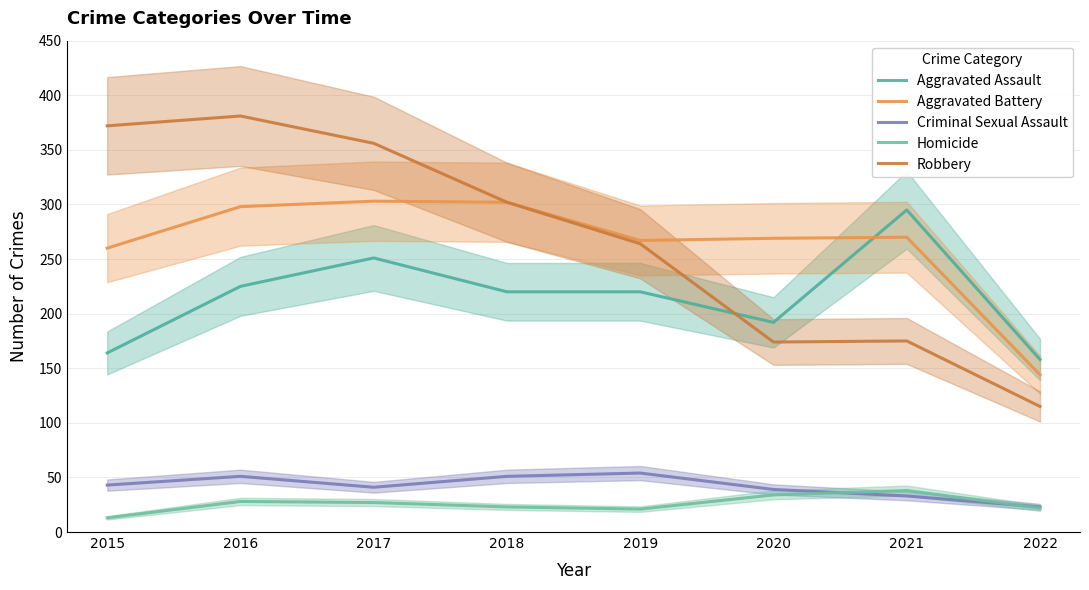

True or false: Aggravated Assault has a value of 295 at 2021.

True